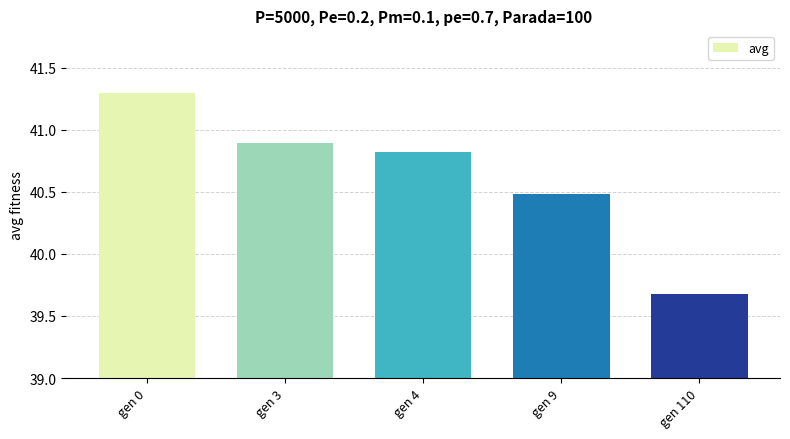

How many categories are shown in the chart?

5